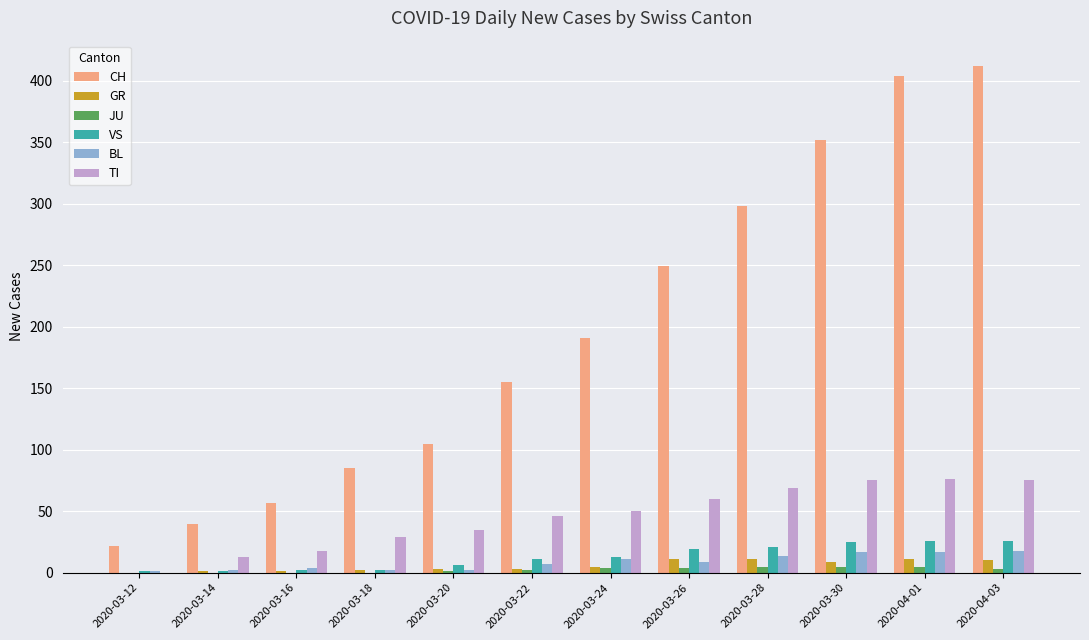

Between 2020-03-22 and 2020-03-30, which series saw the biggest shift?

CH